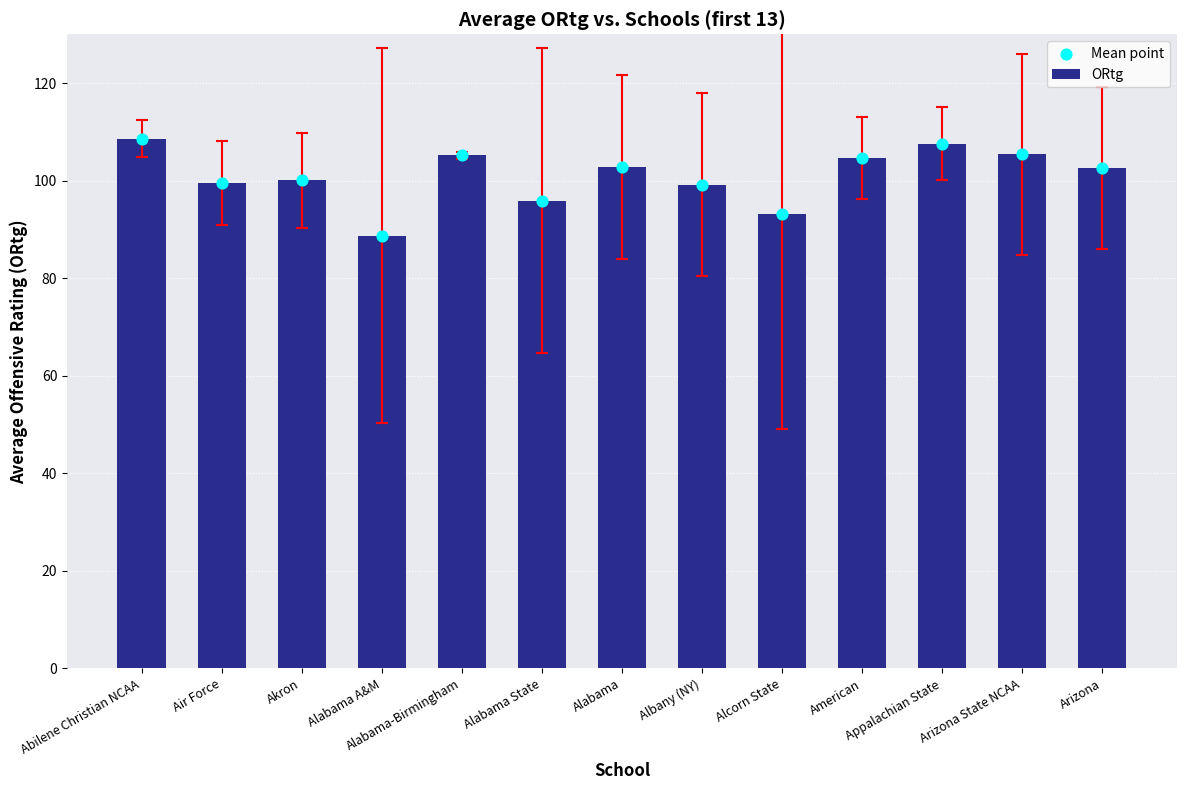

Which series contains the lowest Y value?

ORtg